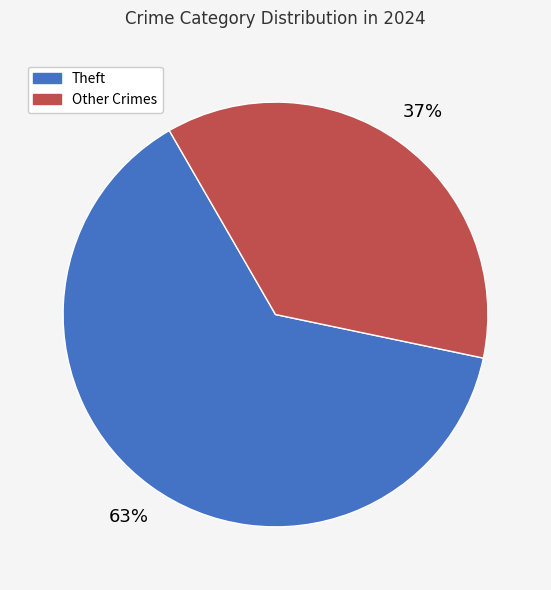

To the nearest percent, what is the average slice percentage?

50%